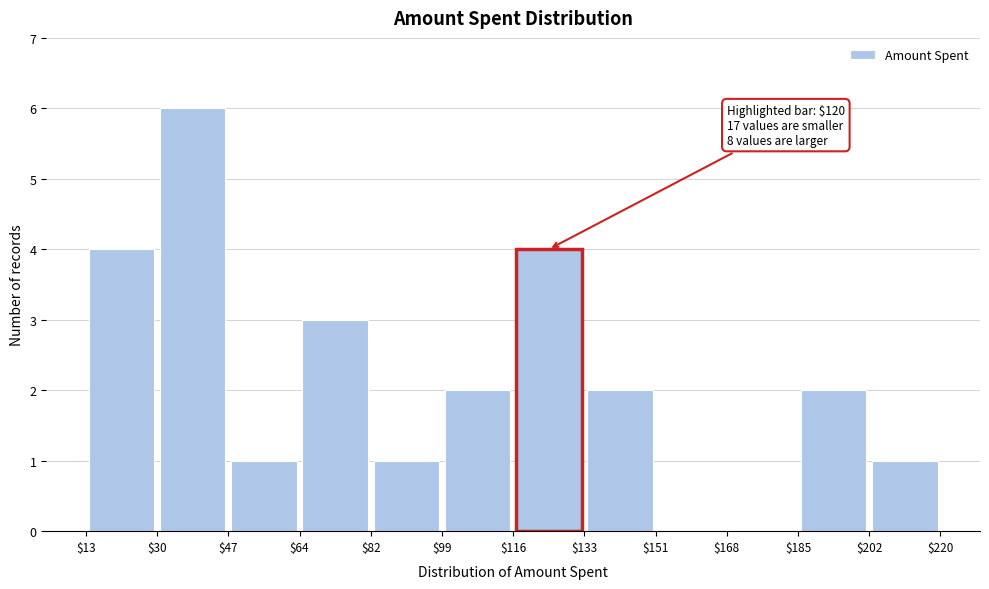

Which range on the x-axis has the tallest bar?

$30 to $47